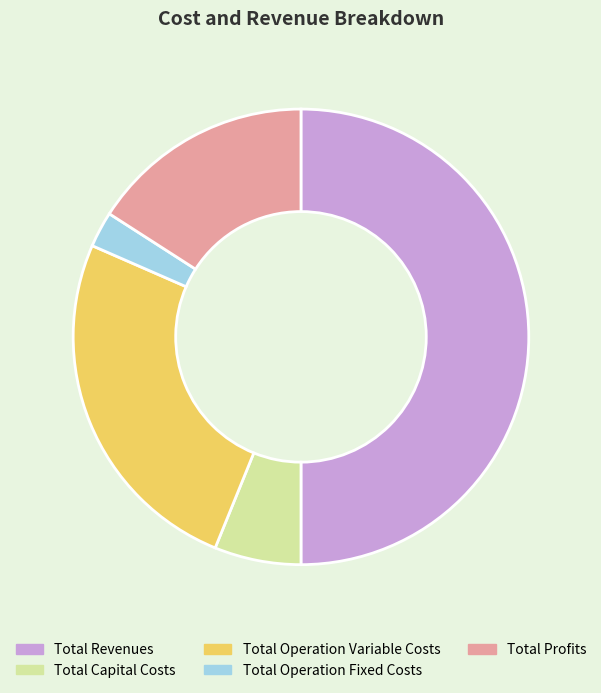

Does Total Operation Variable Costs account for over 50% of the chart?

No